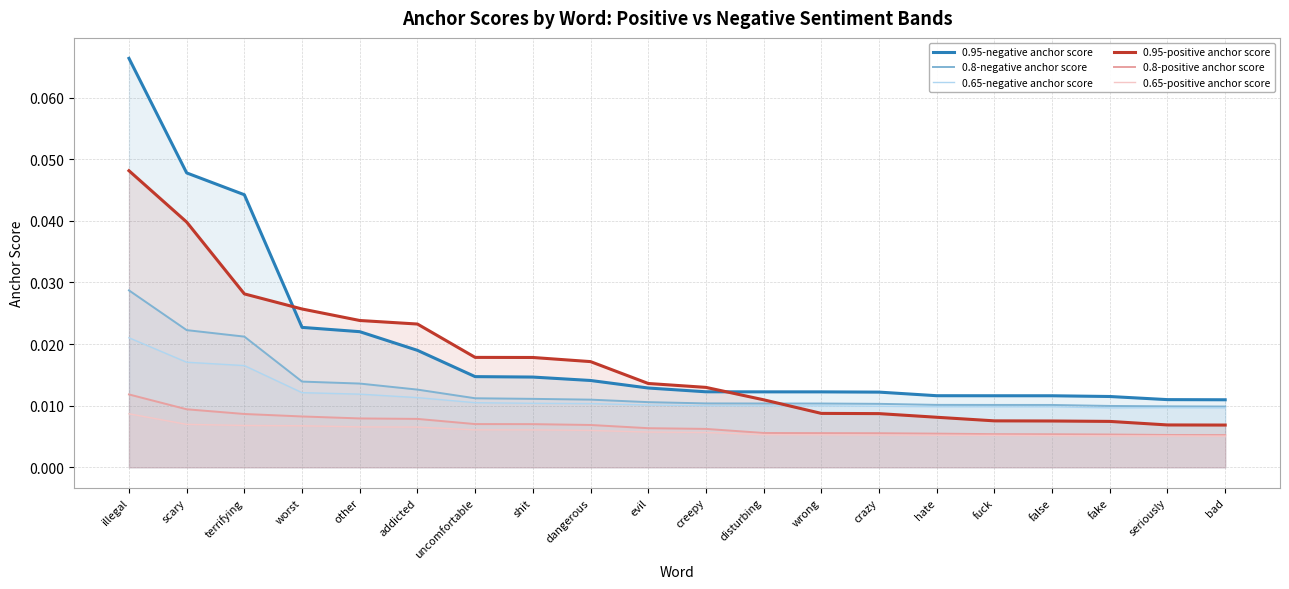

Reading left to right, transcribe all the data shown in this chart.

0.95-negative anchor score: 0.1	0.0	0.0	0.0	0.0	0.0	0.0	0.0	0.0	0.0	0.0	0.0	0.0	0.0	0.0	0.0	0.0	0.0	0.0	0.0
0.8-negative anchor score: 0.0	0.0	0.0	0.0	0.0	0.0	0.0	0.0	0.0	0.0	0.0	0.0	0.0	0.0	0.0	0.0	0.0	0.0	0.0	0.0
0.65-negative anchor score: 0.0	0.0	0.0	0.0	0.0	0.0	0.0	0.0	0.0	0.0	0.0	0.0	0.0	0.0	0.0	0.0	0.0	0.0	0.0	0.0
0.95-positive anchor score: 0.0	0.0	0.0	0.0	0.0	0.0	0.0	0.0	0.0	0.0	0.0	0.0	0.0	0.0	0.0	0.0	0.0	0.0	0.0	0.0
0.8-positive anchor score: 0.0	0.0	0.0	0.0	0.0	0.0	0.0	0.0	0.0	0.0	0.0	0.0	0.0	0.0	0.0	0.0	0.0	0.0	0.0	0.0
0.65-positive anchor score: 0.0	0.0	0.0	0.0	0.0	0.0	0.0	0.0	0.0	0.0	0.0	0.0	0.0	0.0	0.0	0.0	0.0	0.0	0.0	0.0